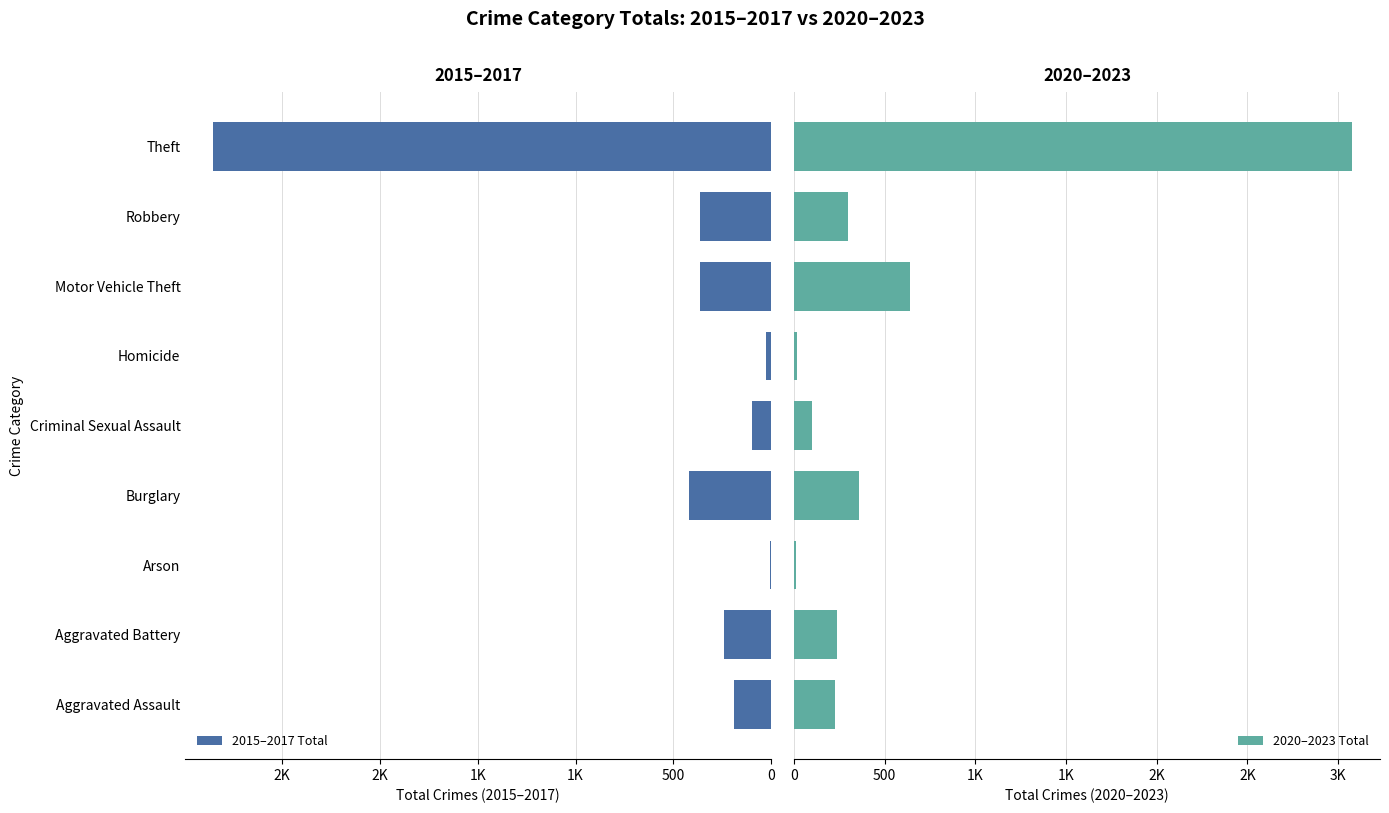

Rank the series at 2K from highest to lowest value.

2015–2017 Total, 2020–2023 Total